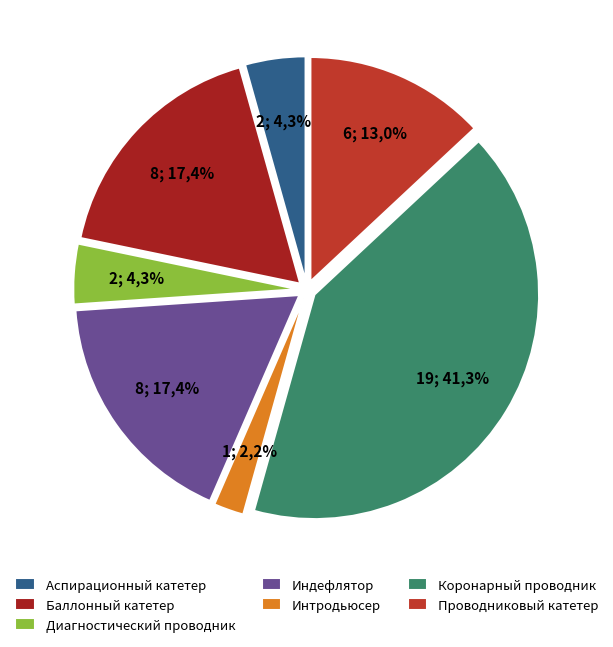

Does any single category account for the majority?

No